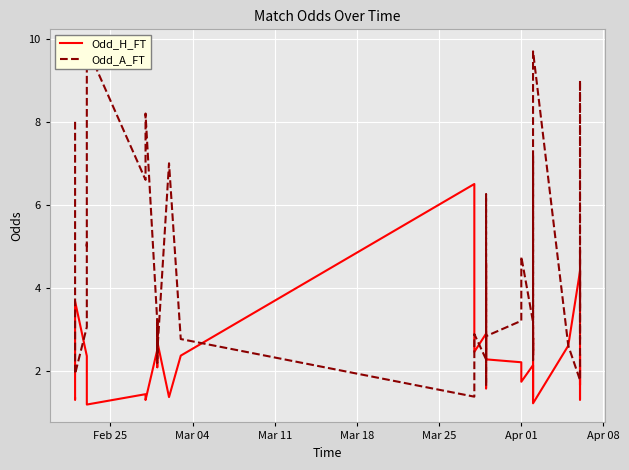

List the series in order of their peak value, lowest first.

Odd_H_FT, Odd_A_FT